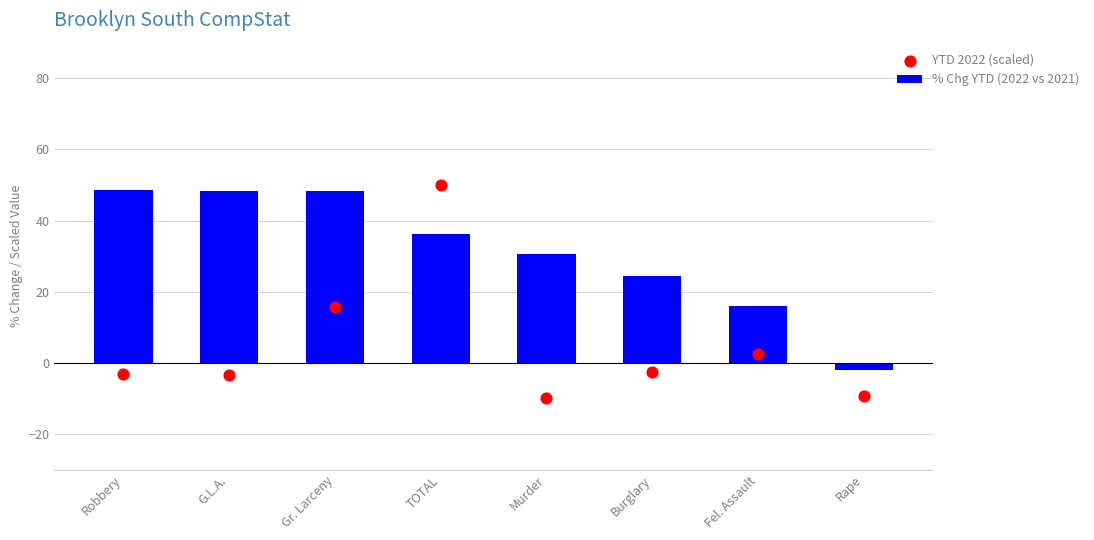

Which series reaches the maximum Y coordinate?

YTD 2022 (scaled)